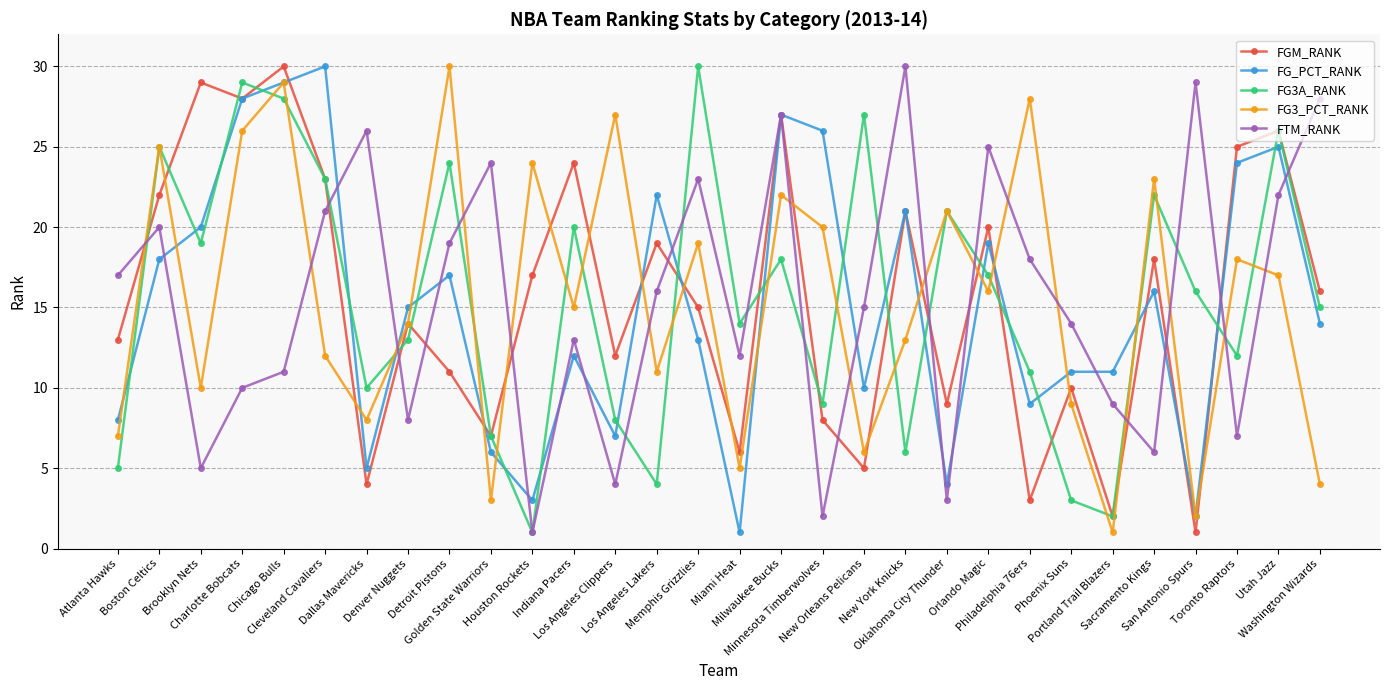

True or false: FG_PCT_RANK has more than 2 interior local peaks.

True